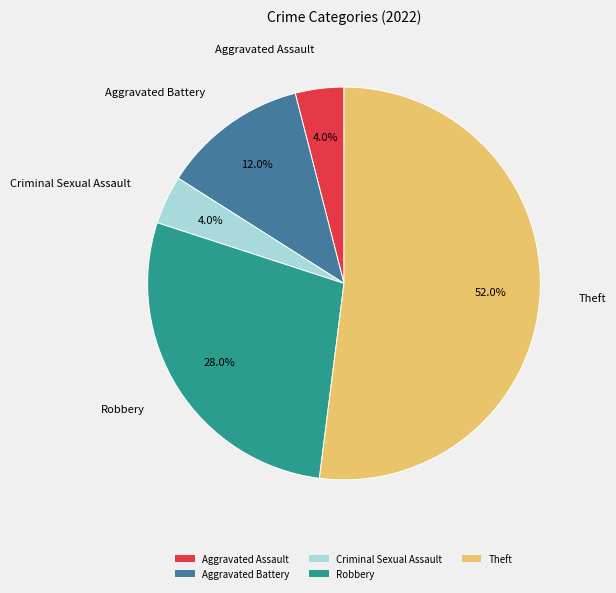

What is the ratio of the value at Criminal Sexual Assault to the value at Aggravated Battery?

0.3